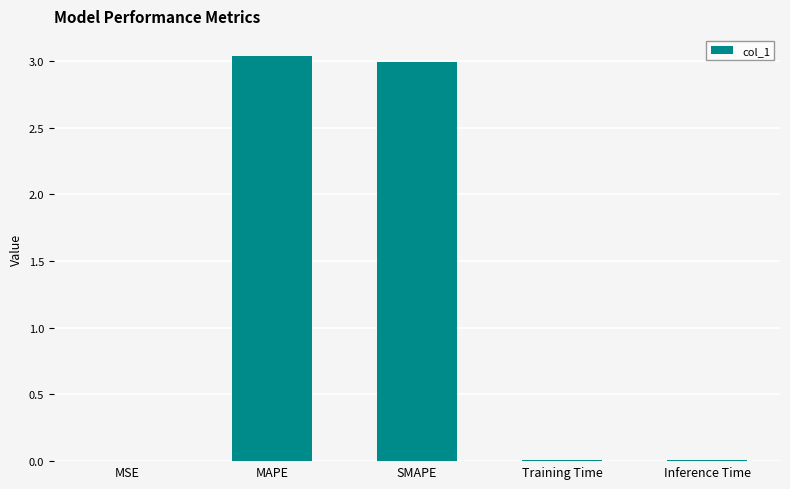

Count the number of categories in the chart.

5